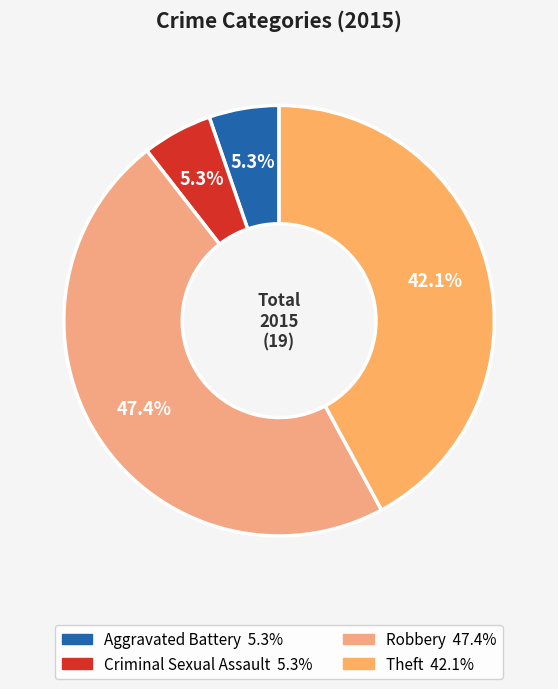

Is Robbery the majority of the pie?

No